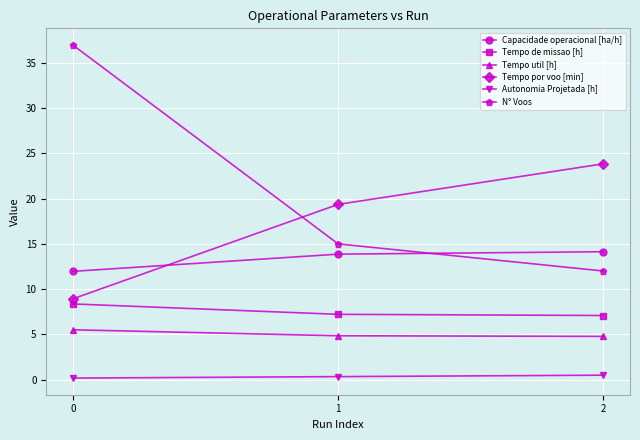

The Tempo de missao [h] series shows 7.2 at 1. True or false?

True